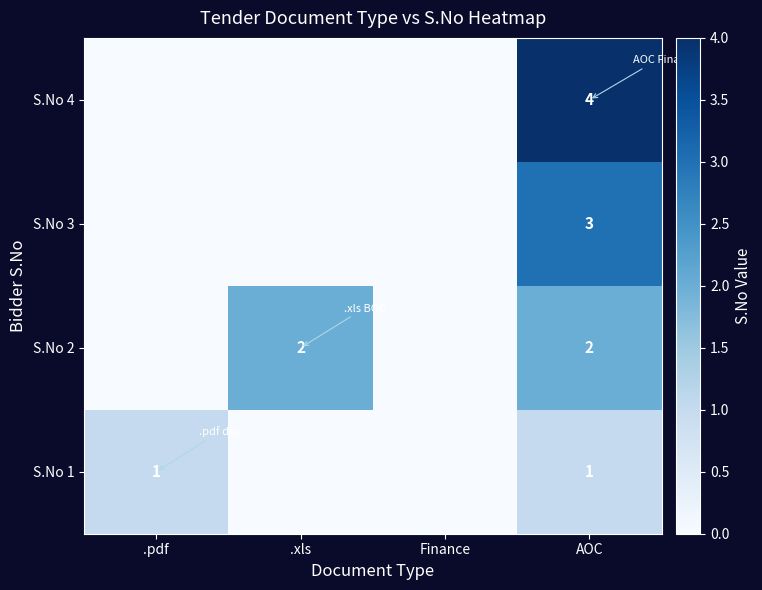

What is the spread (max minus min) of values at AOC?

3